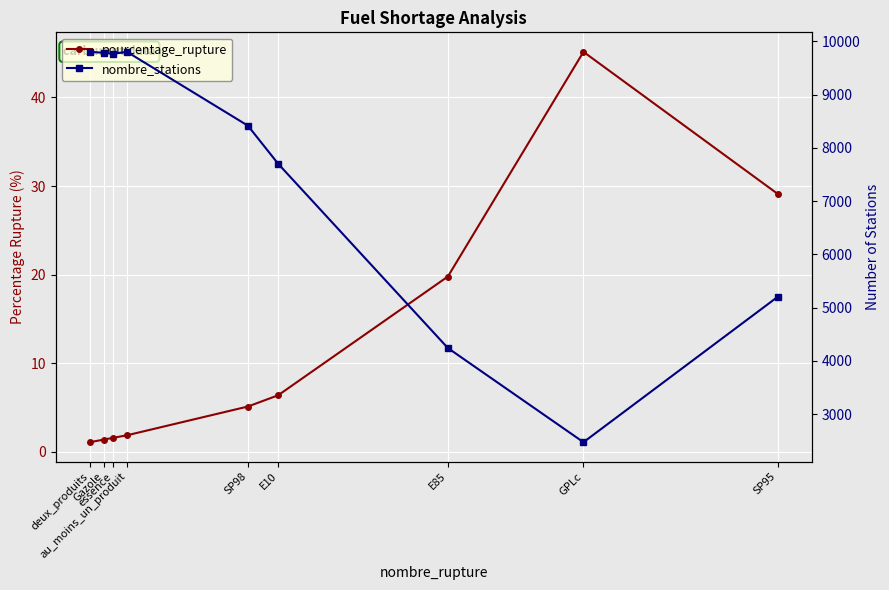

How many categories are shown in the chart?

9